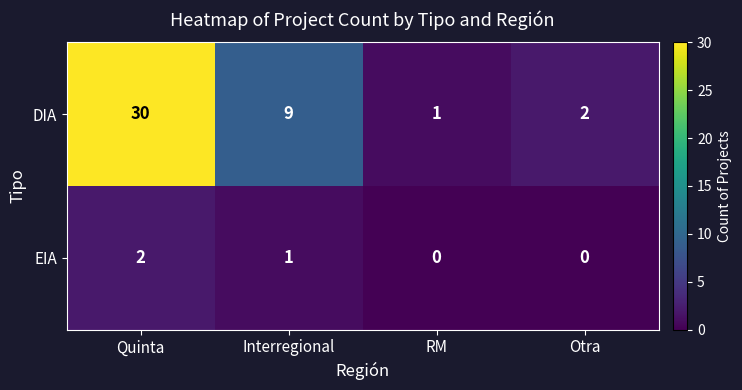

Which series has the largest range (max minus min)?

DIA